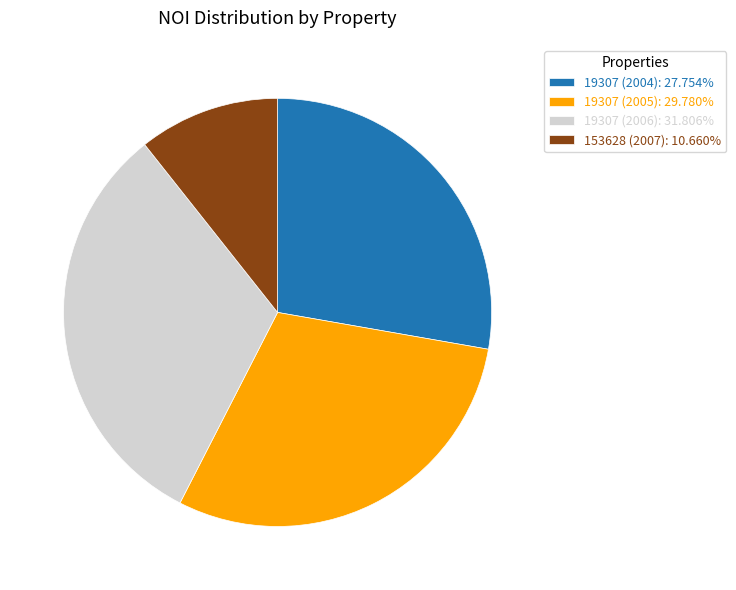

Which slice is the largest?

19307 (2006)